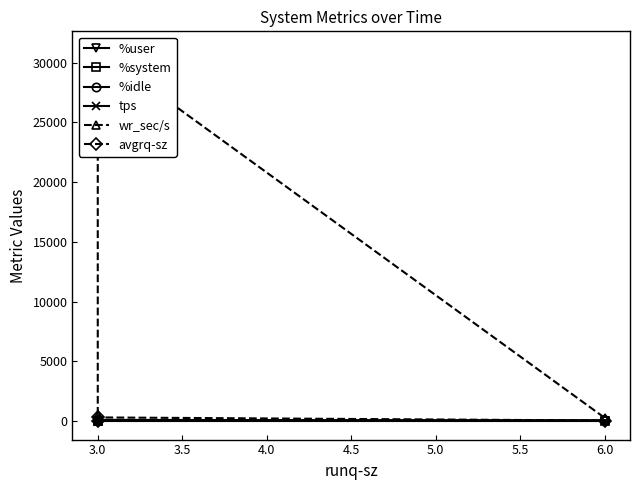

The %system series shows 1.6 at 6.0. True or false?

True